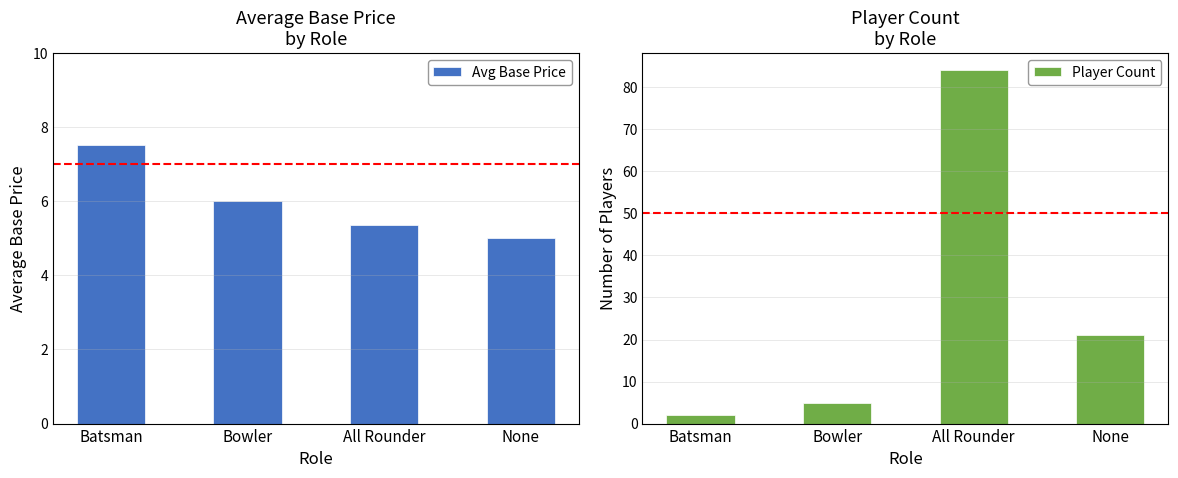

Which label corresponds to the largest value in the chart?

All Rounder